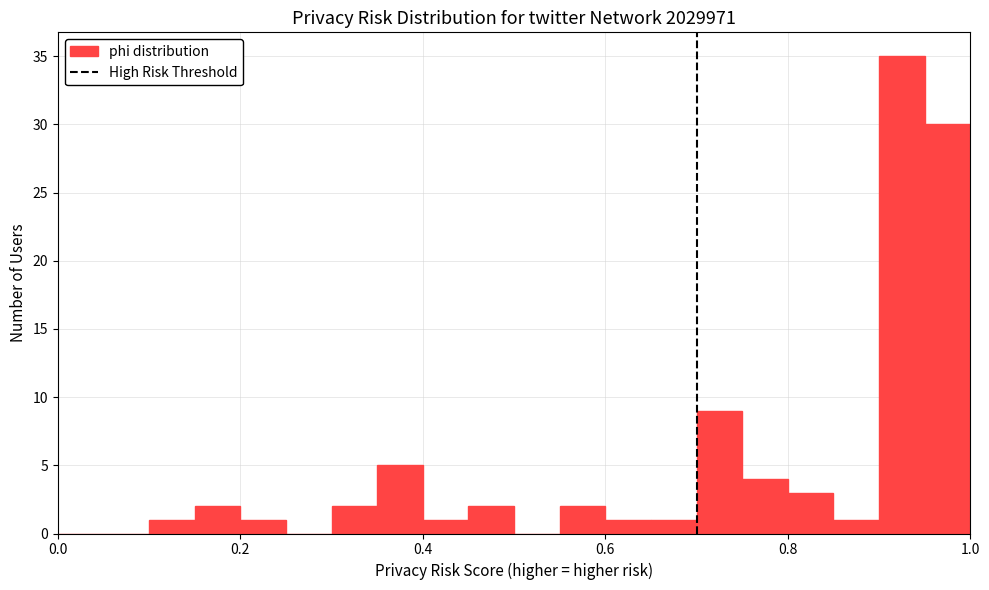

Around what value on the x-axis is the tallest bar? Give the approximate position of its centre, as read against the axis.

0.92